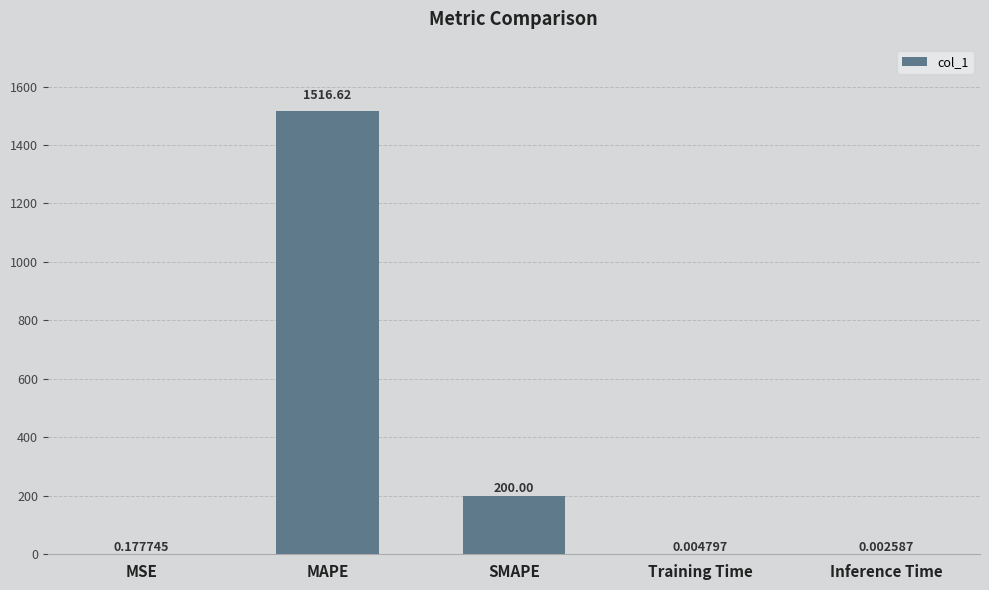

What is the sum of the values at SMAPE and MAPE?

1716.6